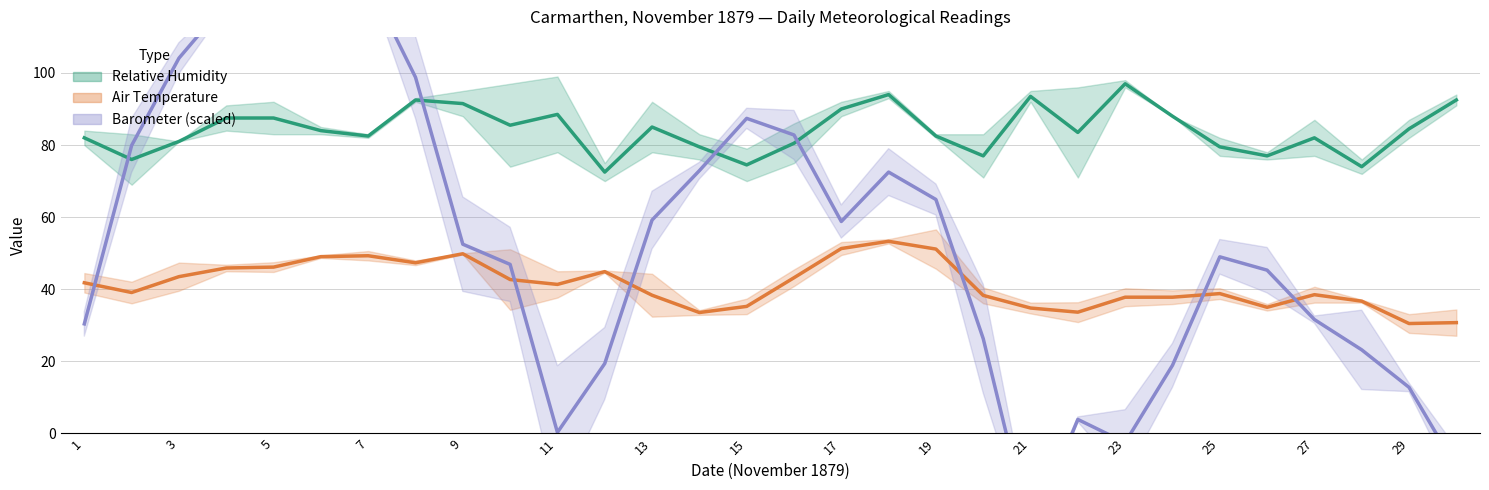

Is it true that Barometer (mid, scaled) equals 11.9 at 23?

False